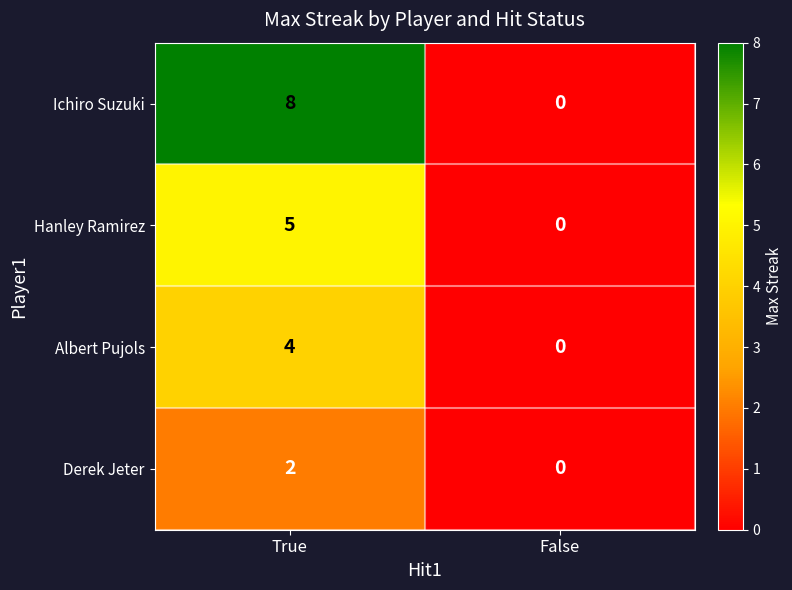

Count the number of categories in the chart.

2